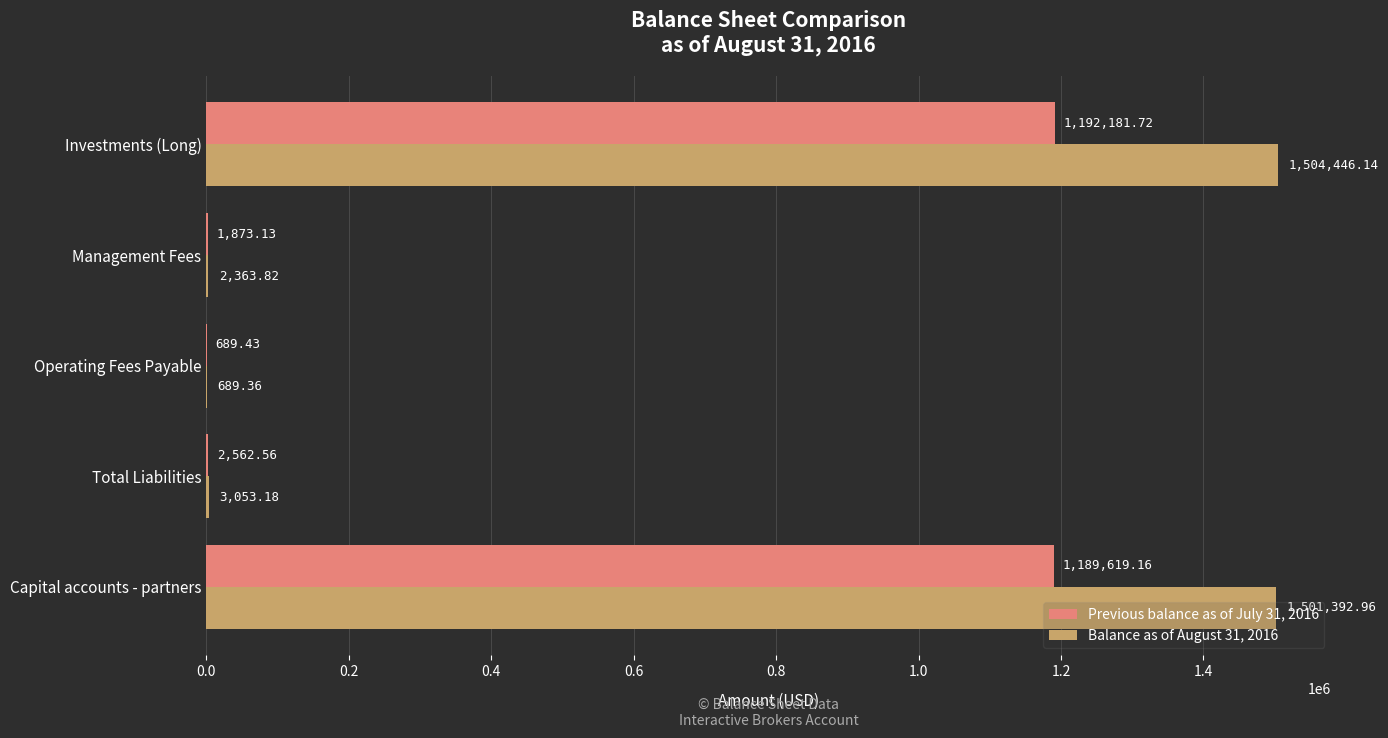

Which category has the highest value in the Previous balance as of July 31, 2016 series?

Investments (Long)